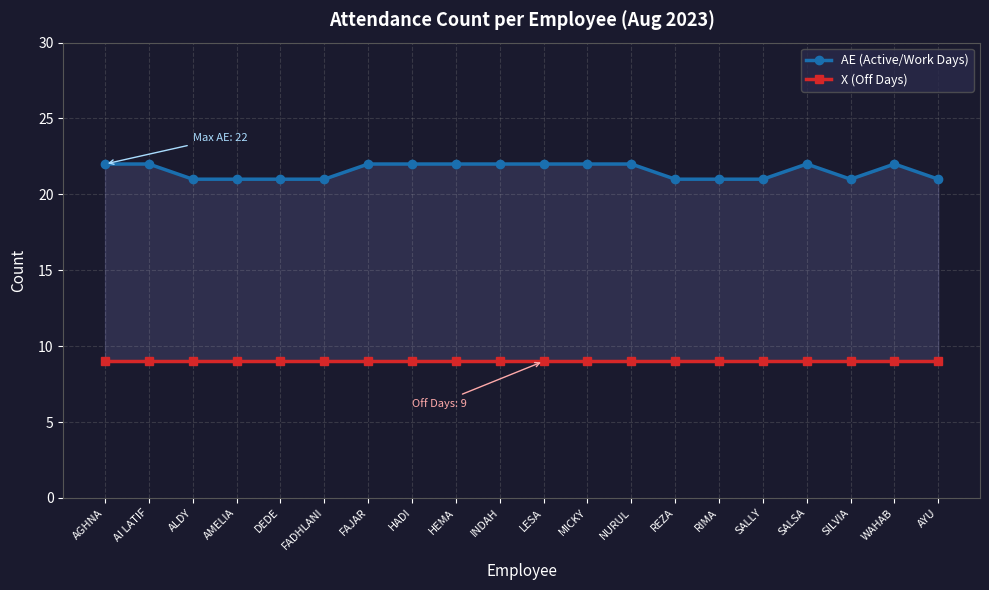

True or false: AE (Active/Work Days) and X (Off Days) cross at least once.

False